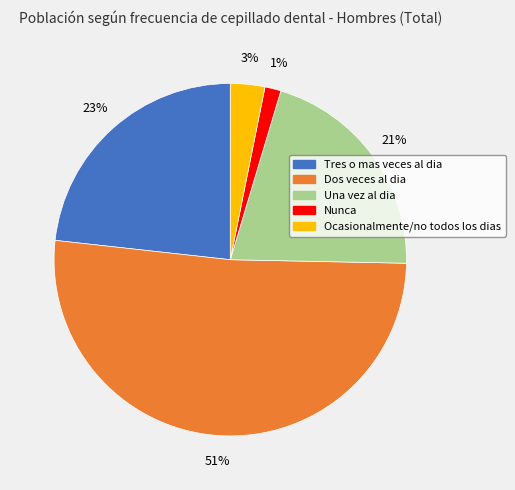

Do Ocasionalmente/no todos los dias and Dos veces al dia together represent more than half of the pie?

Yes